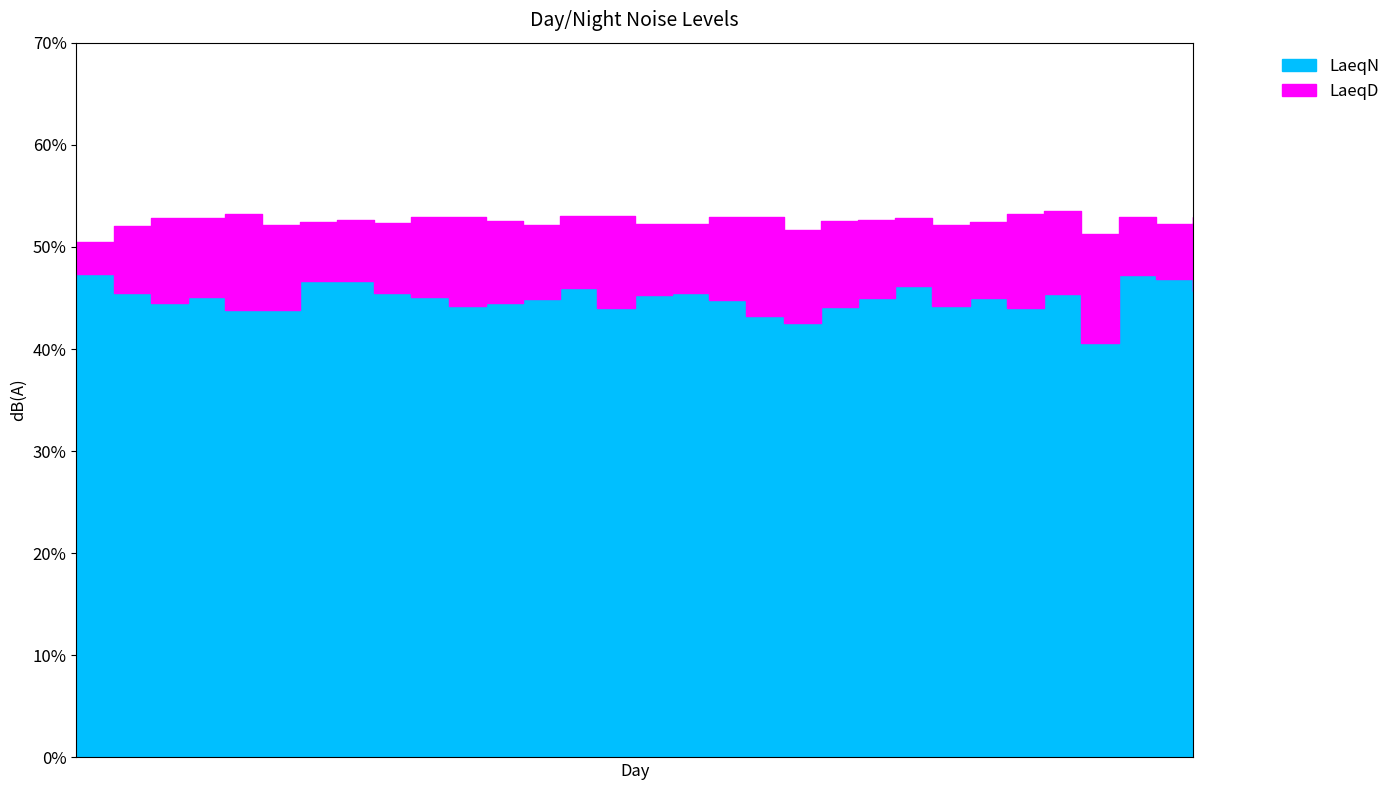

True or false: LaeqN has a value of 47.2 at 29.

True